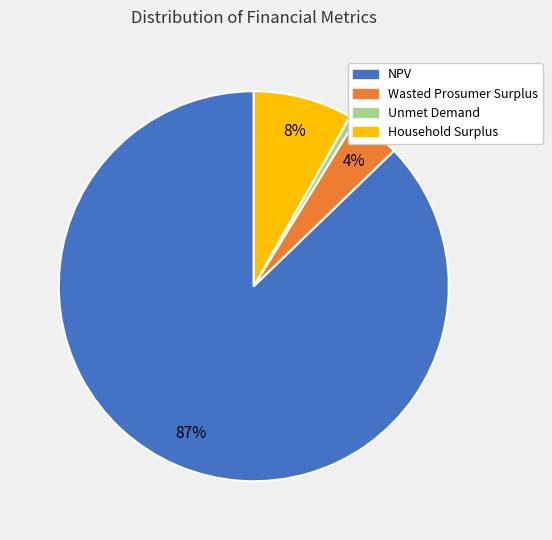

How many segments does this pie chart have?

4